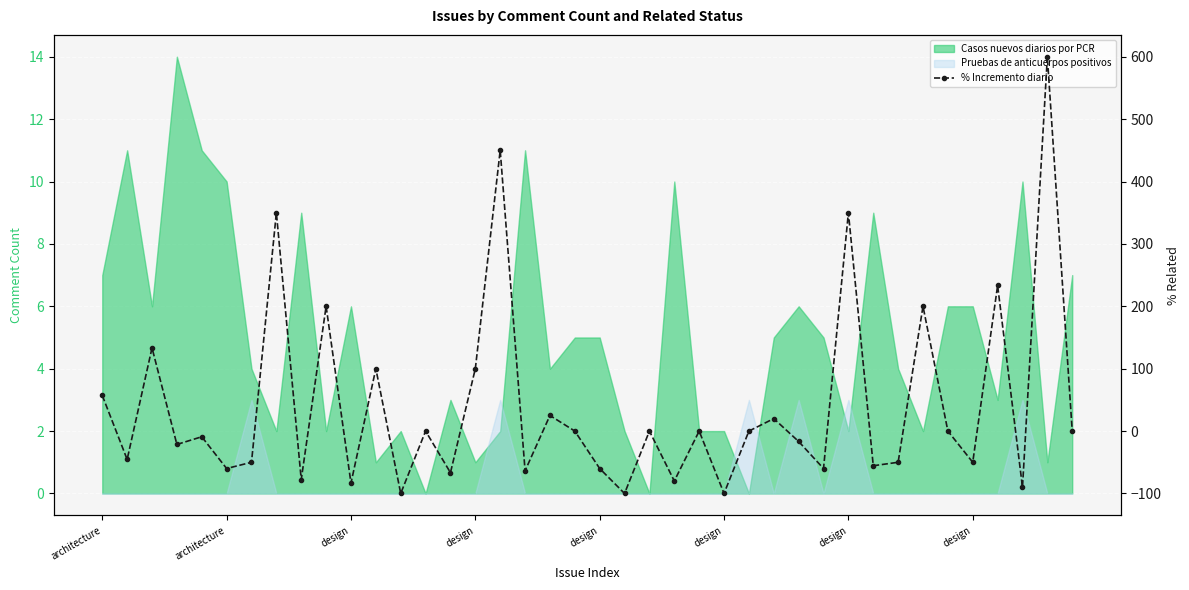

What is the difference between the values at 8 and 23?

2.2